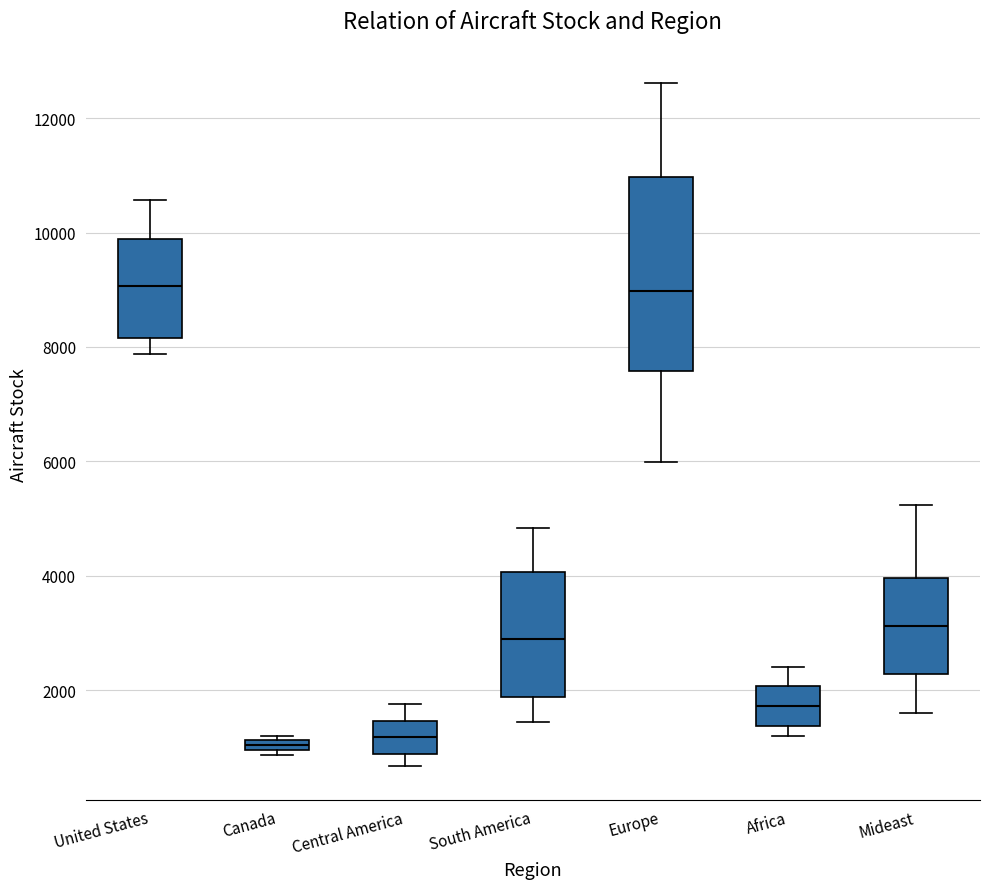

Comparing the boxes themselves (not the whiskers), which one is the tallest?

Europe